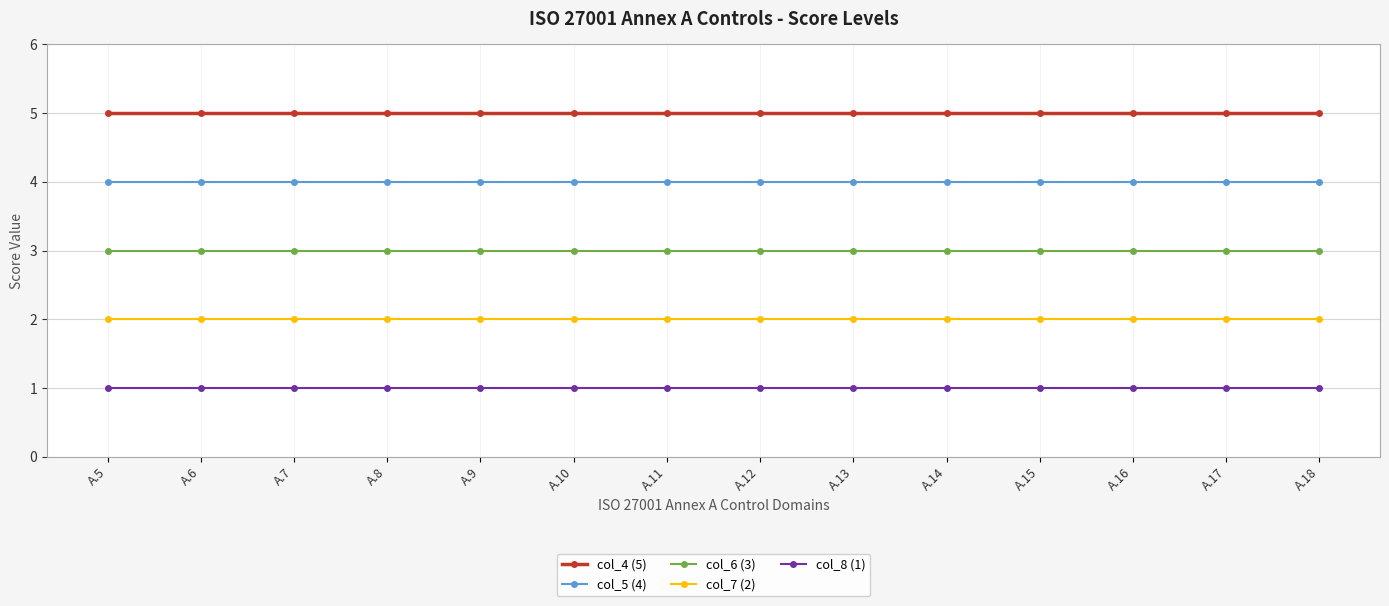

Rank the series by their average value, from lowest to highest.

col_8 (1), col_7 (2), col_6 (3), col_5 (4), col_4 (5)